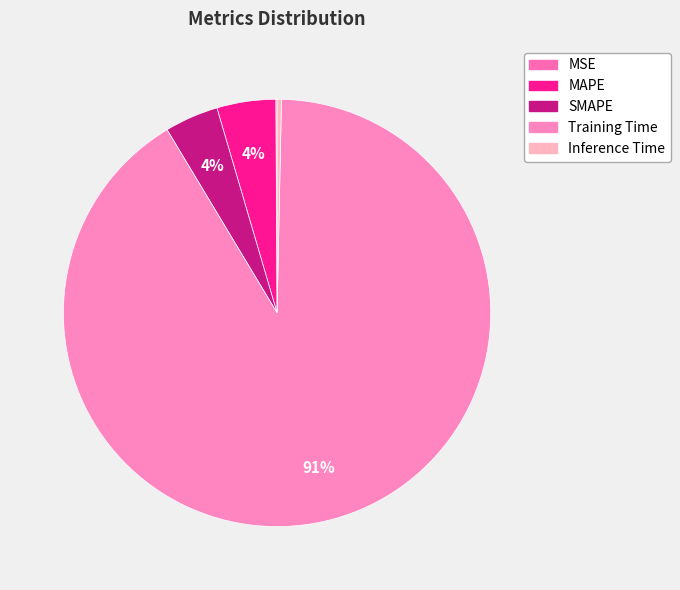

Which has a higher value, Inference Time or MAPE?

MAPE